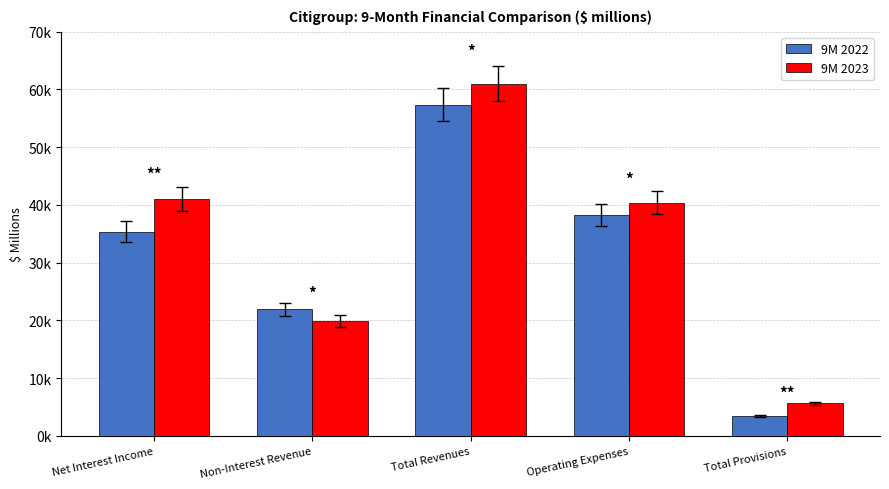

What is the average value of the 9M 2023 series?

33611